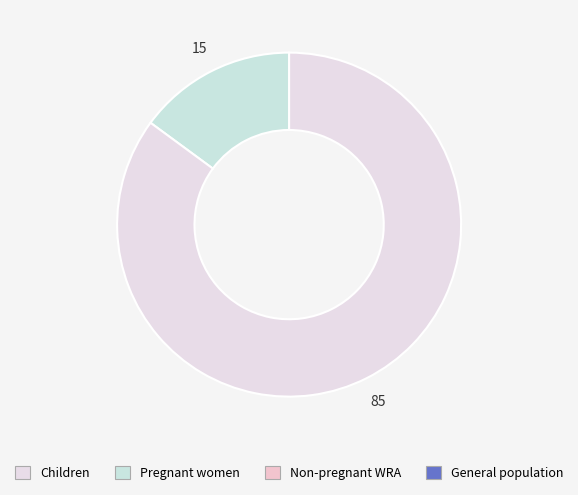

Is the sum of Pregnant women and Non-pregnant WRA greater than half?

No